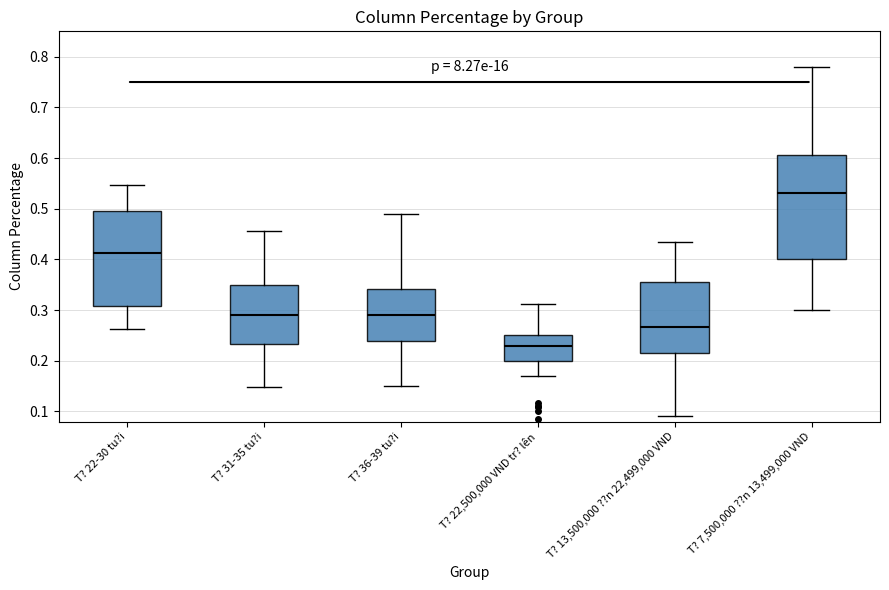

Which box is the tallest, from its lower edge to its upper edge?

T? 7,500,000 ??n 13,499,000 VND